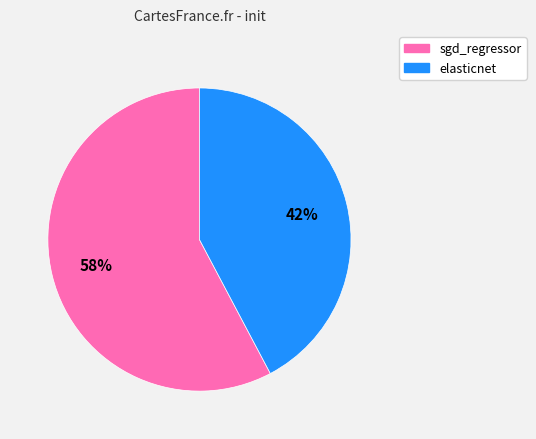

What percentage is the elasticnet slice, to the nearest percent?

42%